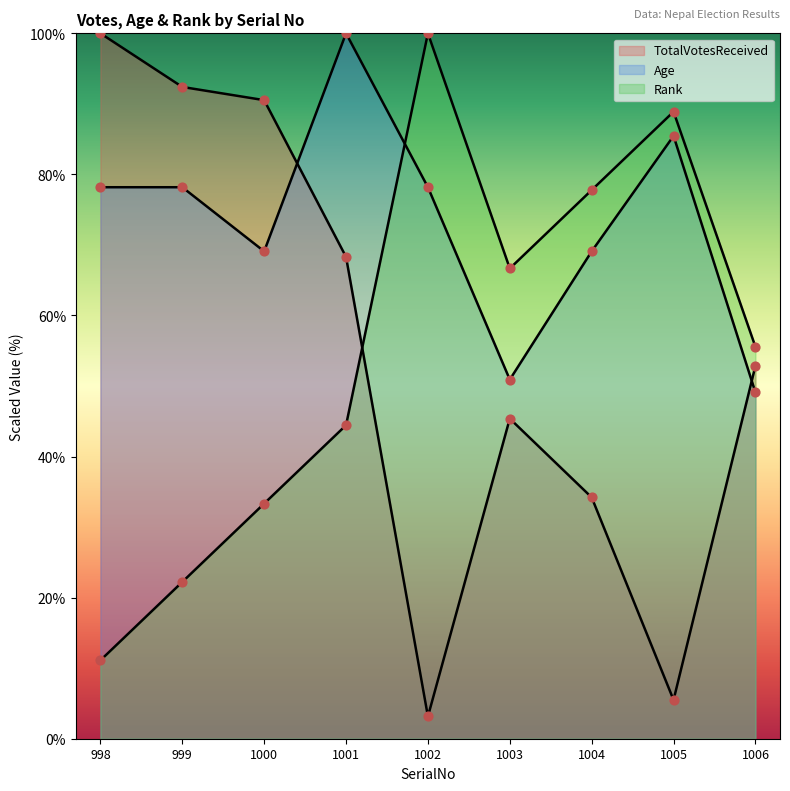

Which series has the widest spread of Y values?

TotalVotesReceived